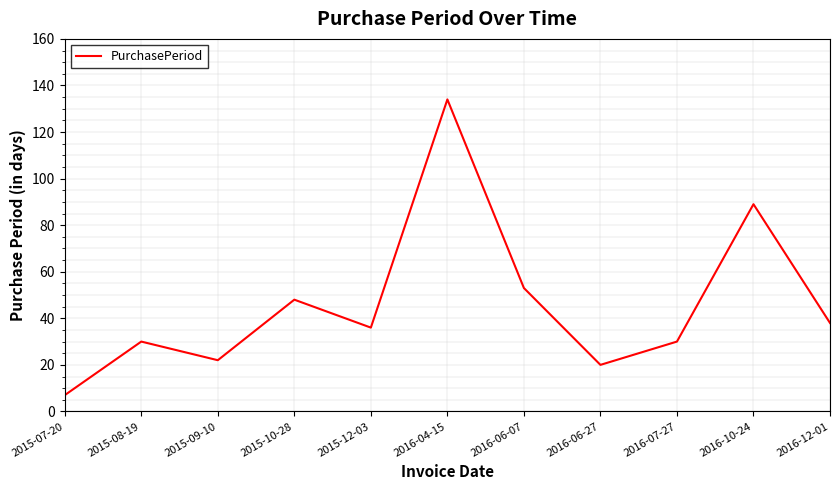

True or false: the data has more than 1 interior local peaks.

True